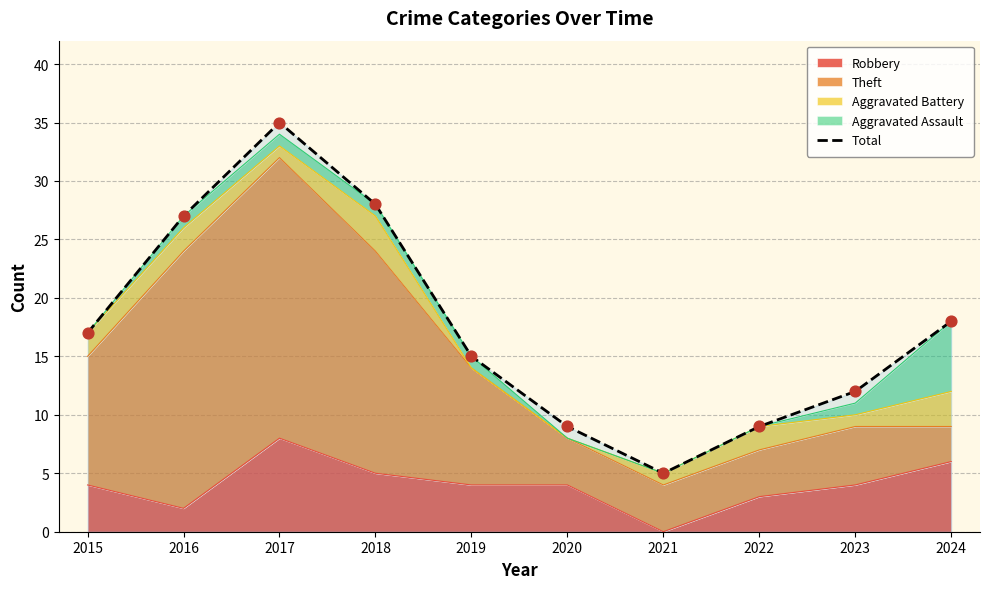

Which has a higher value, 2022 or 2015?

2015